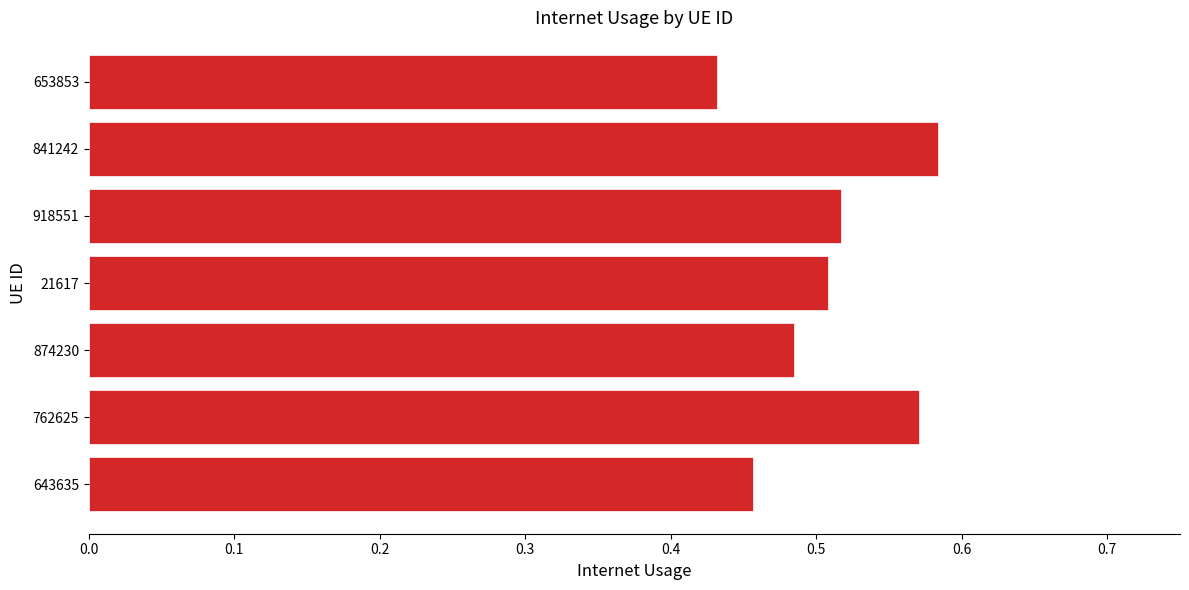

What is the sum of the values at 21617 and 918551?

1.0